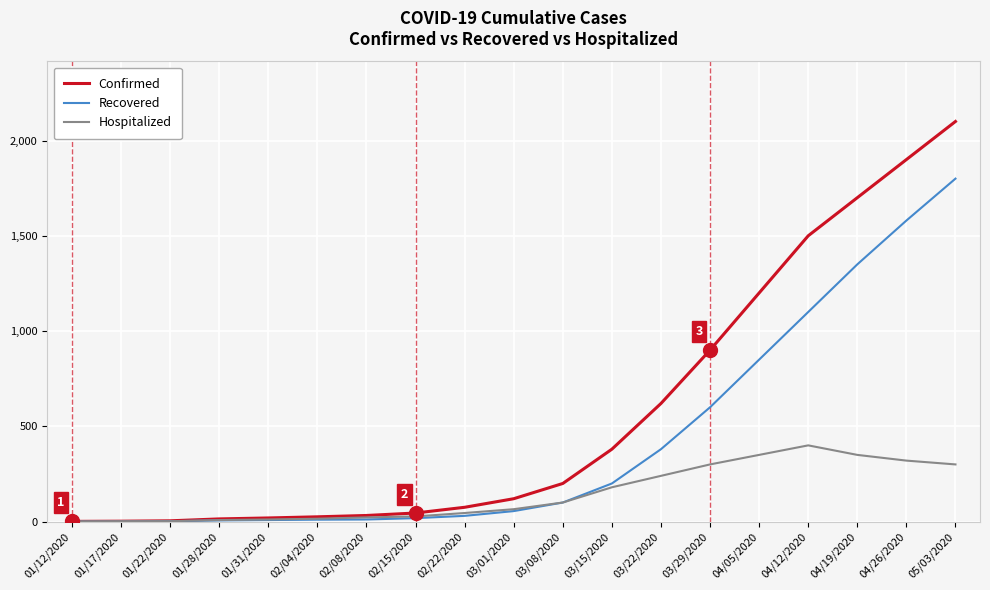

Rank the series by their average value, from highest to lowest.

Confirmed, Recovered, Hospitalized